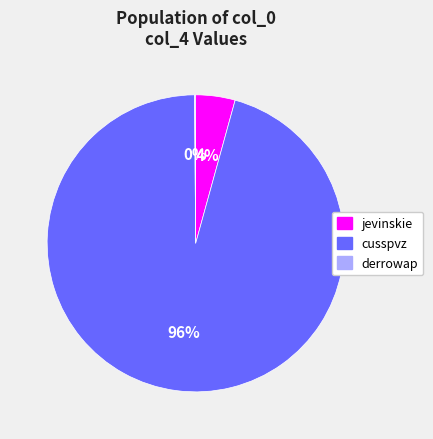

Is it true that cusspvz is 96% of the pie?

True